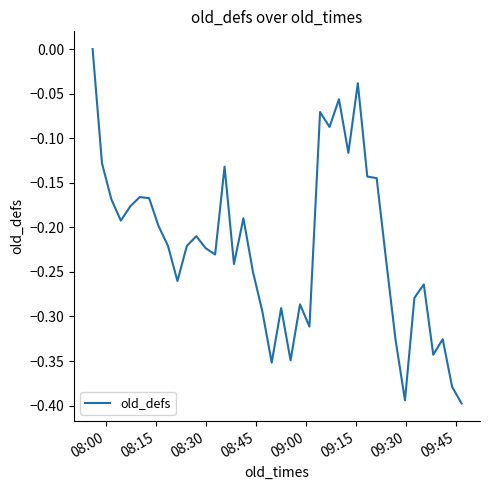

What is the difference between the maximum and minimum values?

0.4